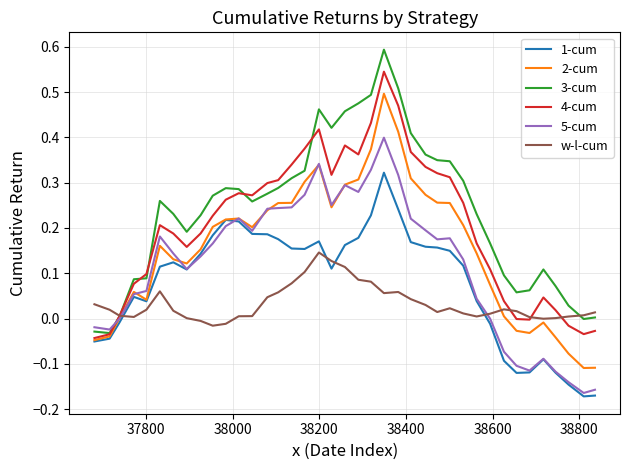

Which series has the largest total across all categories?

3-cum